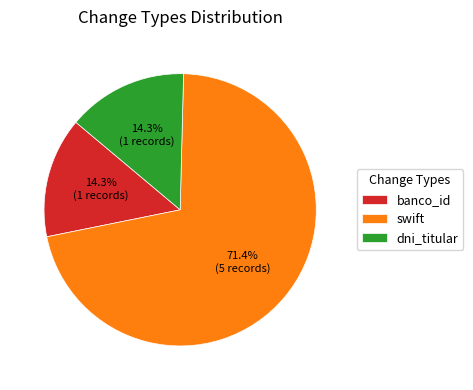

What portion of the pie excludes banco_id?

85.7%